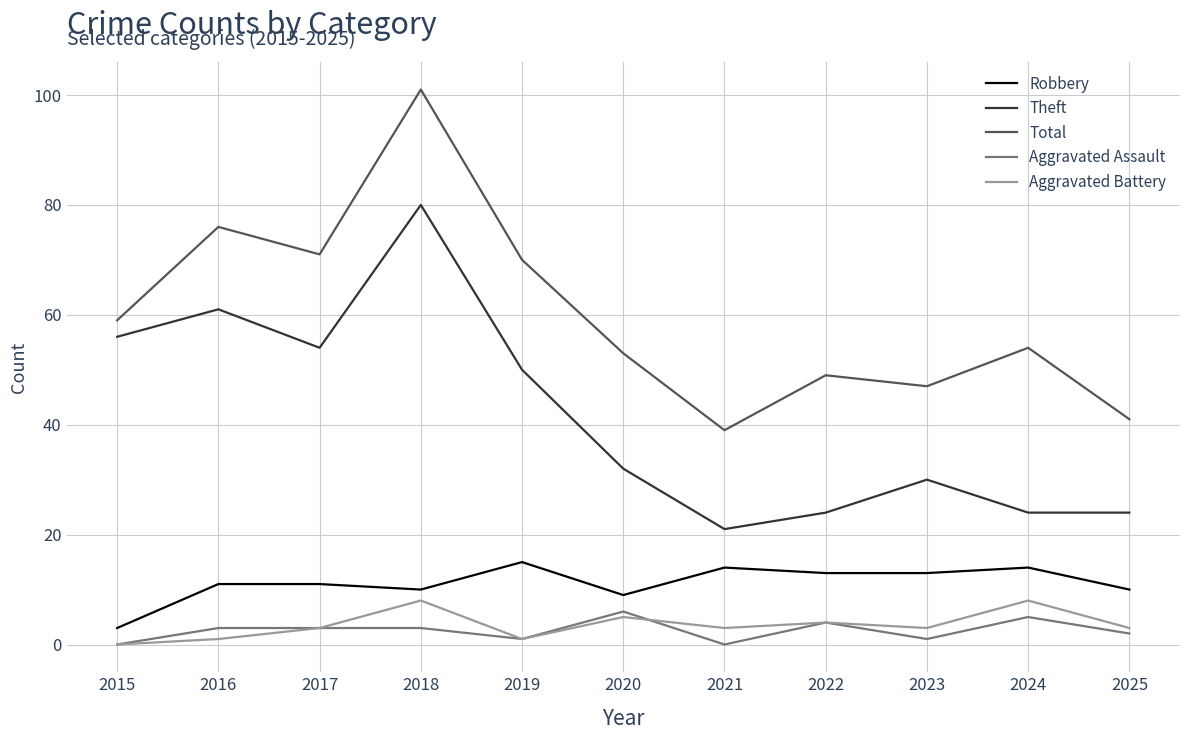

What are all the series names shown in the legend?

Robbery, Theft, Total, Aggravated Assault, Aggravated Battery